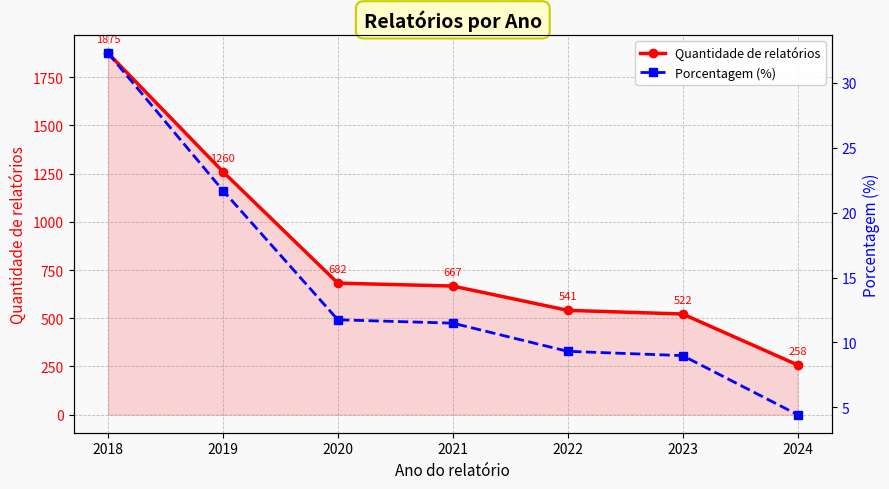

The Porcentagem (%) series shows 20.0 at 2020. True or false?

False